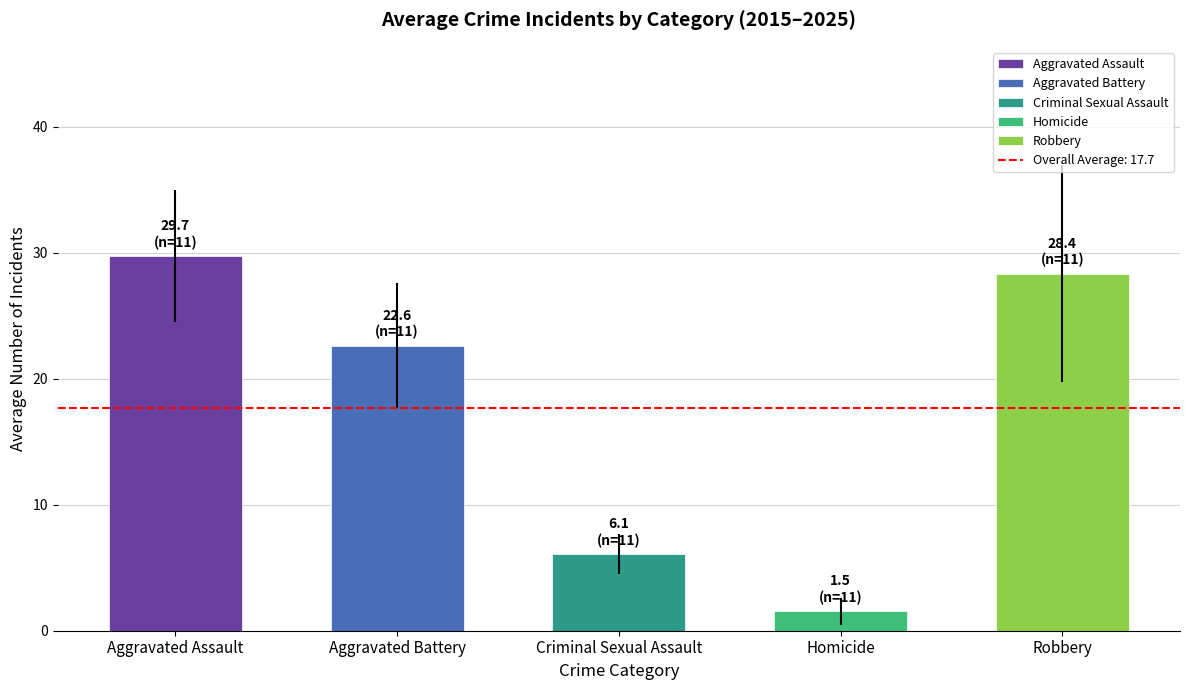

What is the average value?

17.7